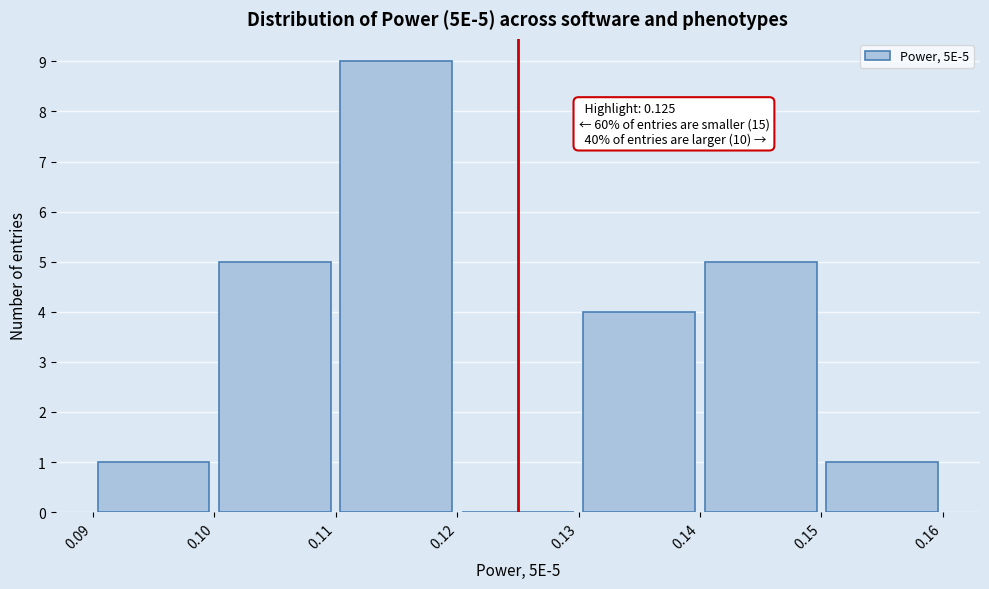

Over which range of the x-axis is the bar tallest?

0.11 to 0.12